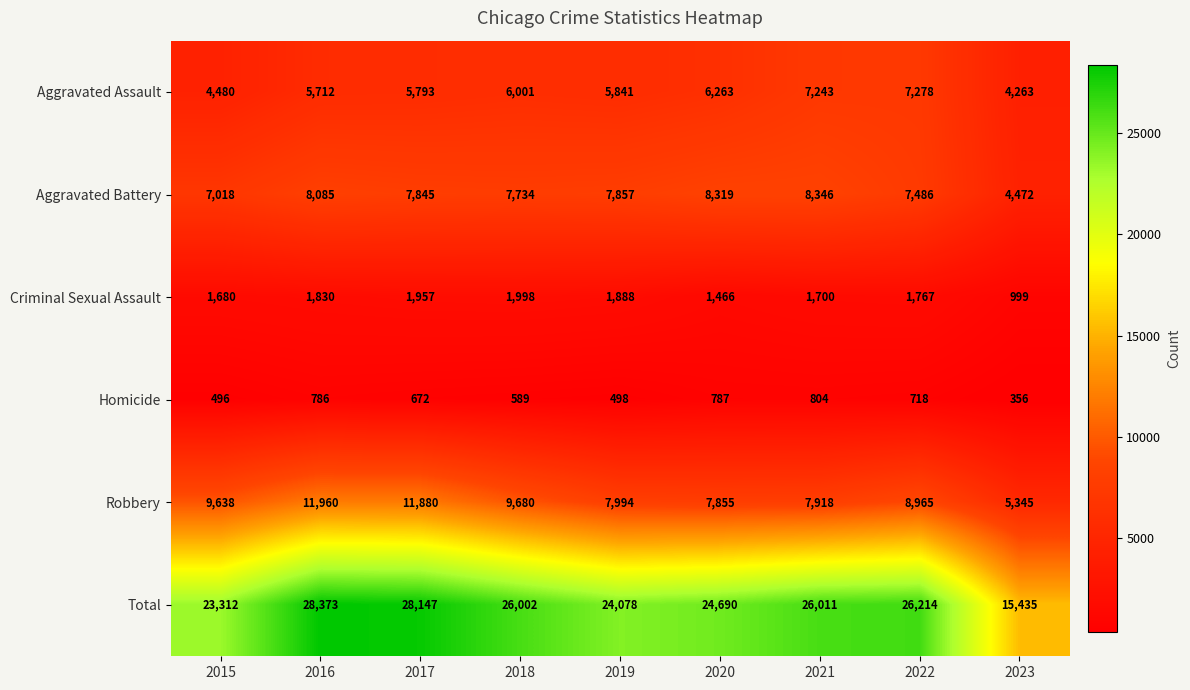

Which series has the largest range (max minus min)?

Total